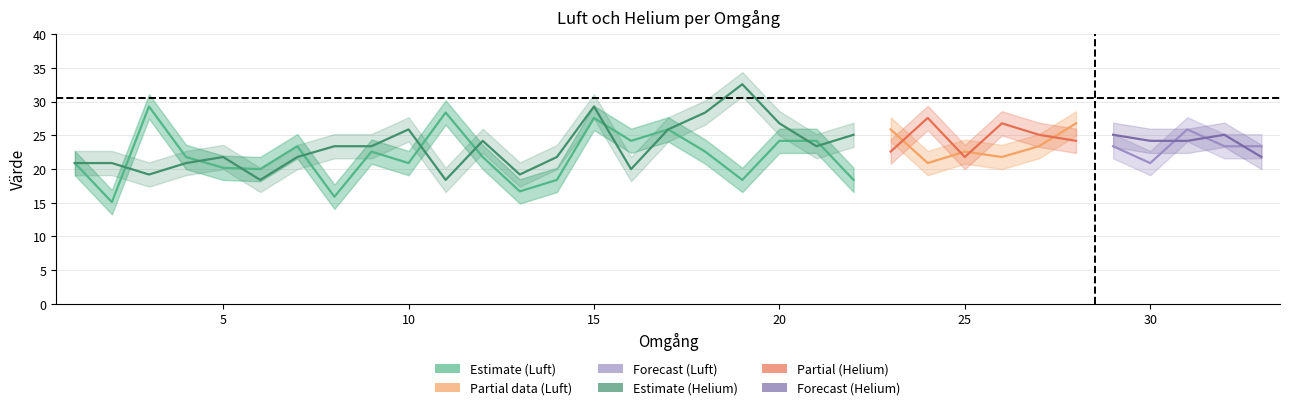

List the labels in order of Helium value, largest first.

19, 15, 18, 24, 20, 26, 10, 17, 22, 27, 29, 32, 12, 28, 30, 31, 8, 9, 21, 23, 5, 7, 14, 25, 33, 1, 2, 4, 16, 3, 13, 6, 11